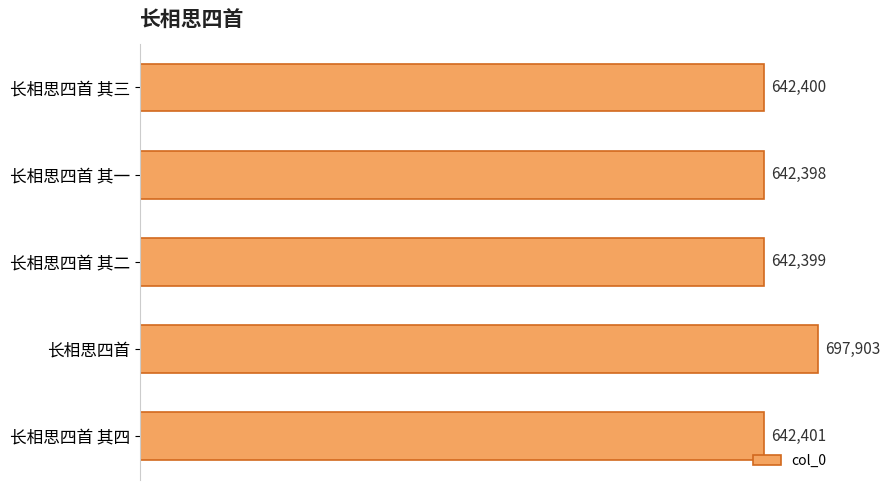

List the labels in order of value, largest first.

长相思四首, 长相思四首 其四, 长相思四首 其三, 长相思四首 其二, 长相思四首 其一